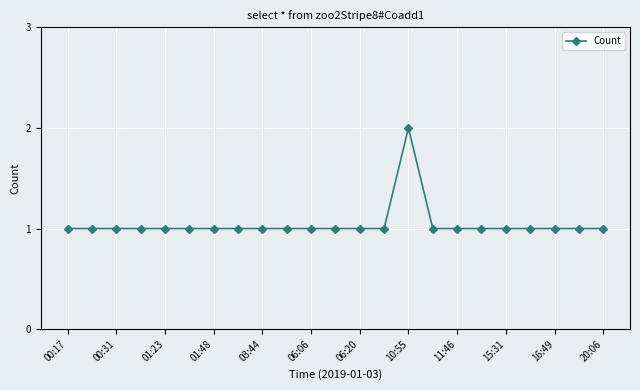

What is the value of the 7th point from the left?

1